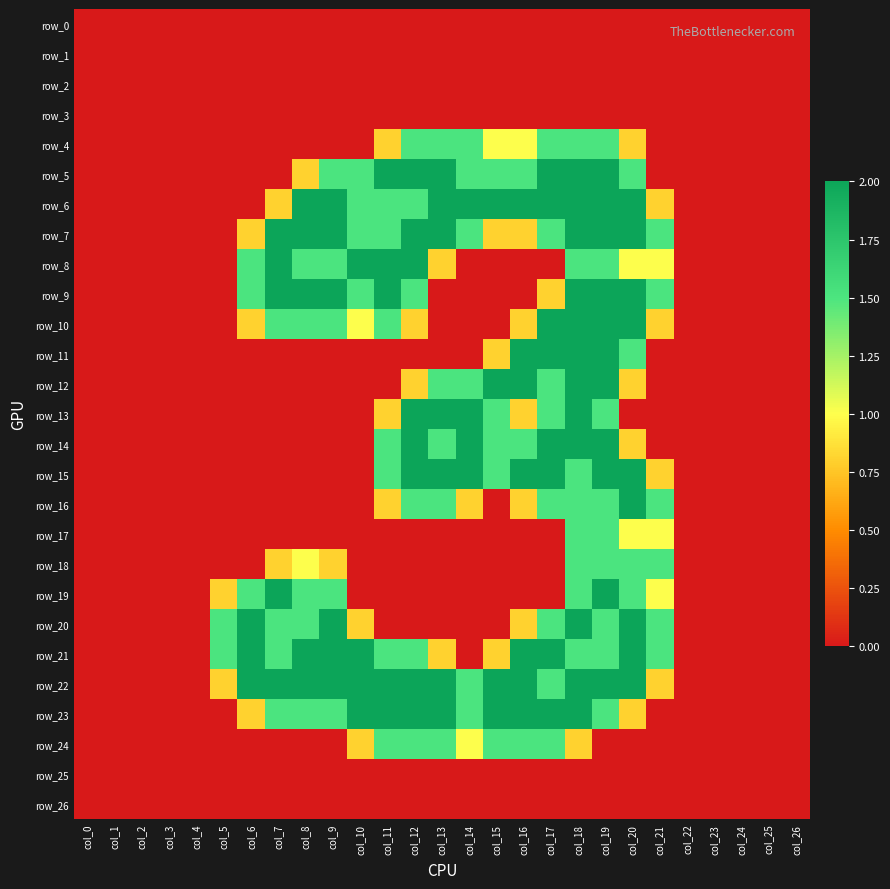

Is it true that row_19 equals -0.6 at col_14?

False